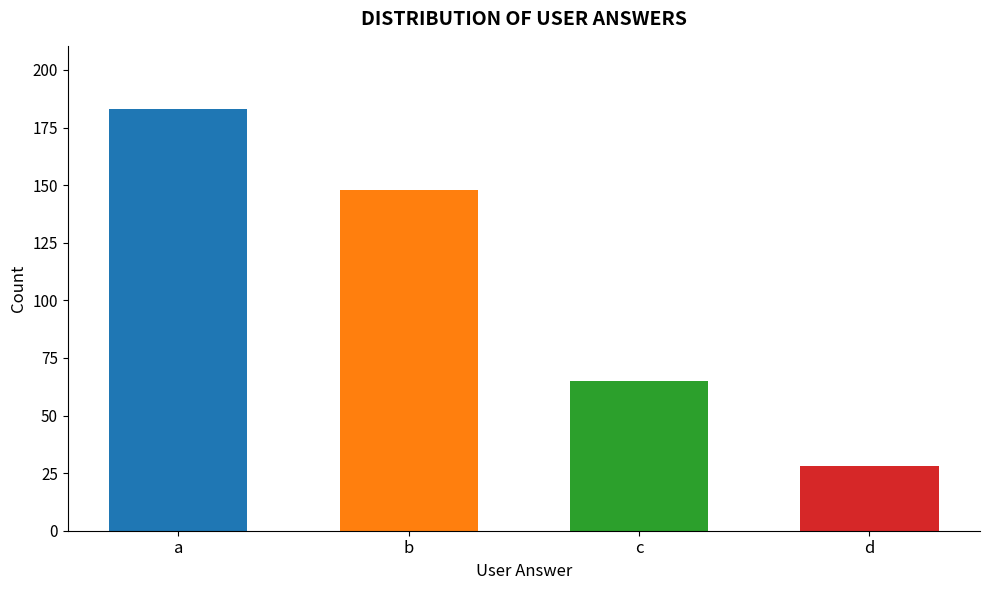

True or false: the data shows 235 at b.

False